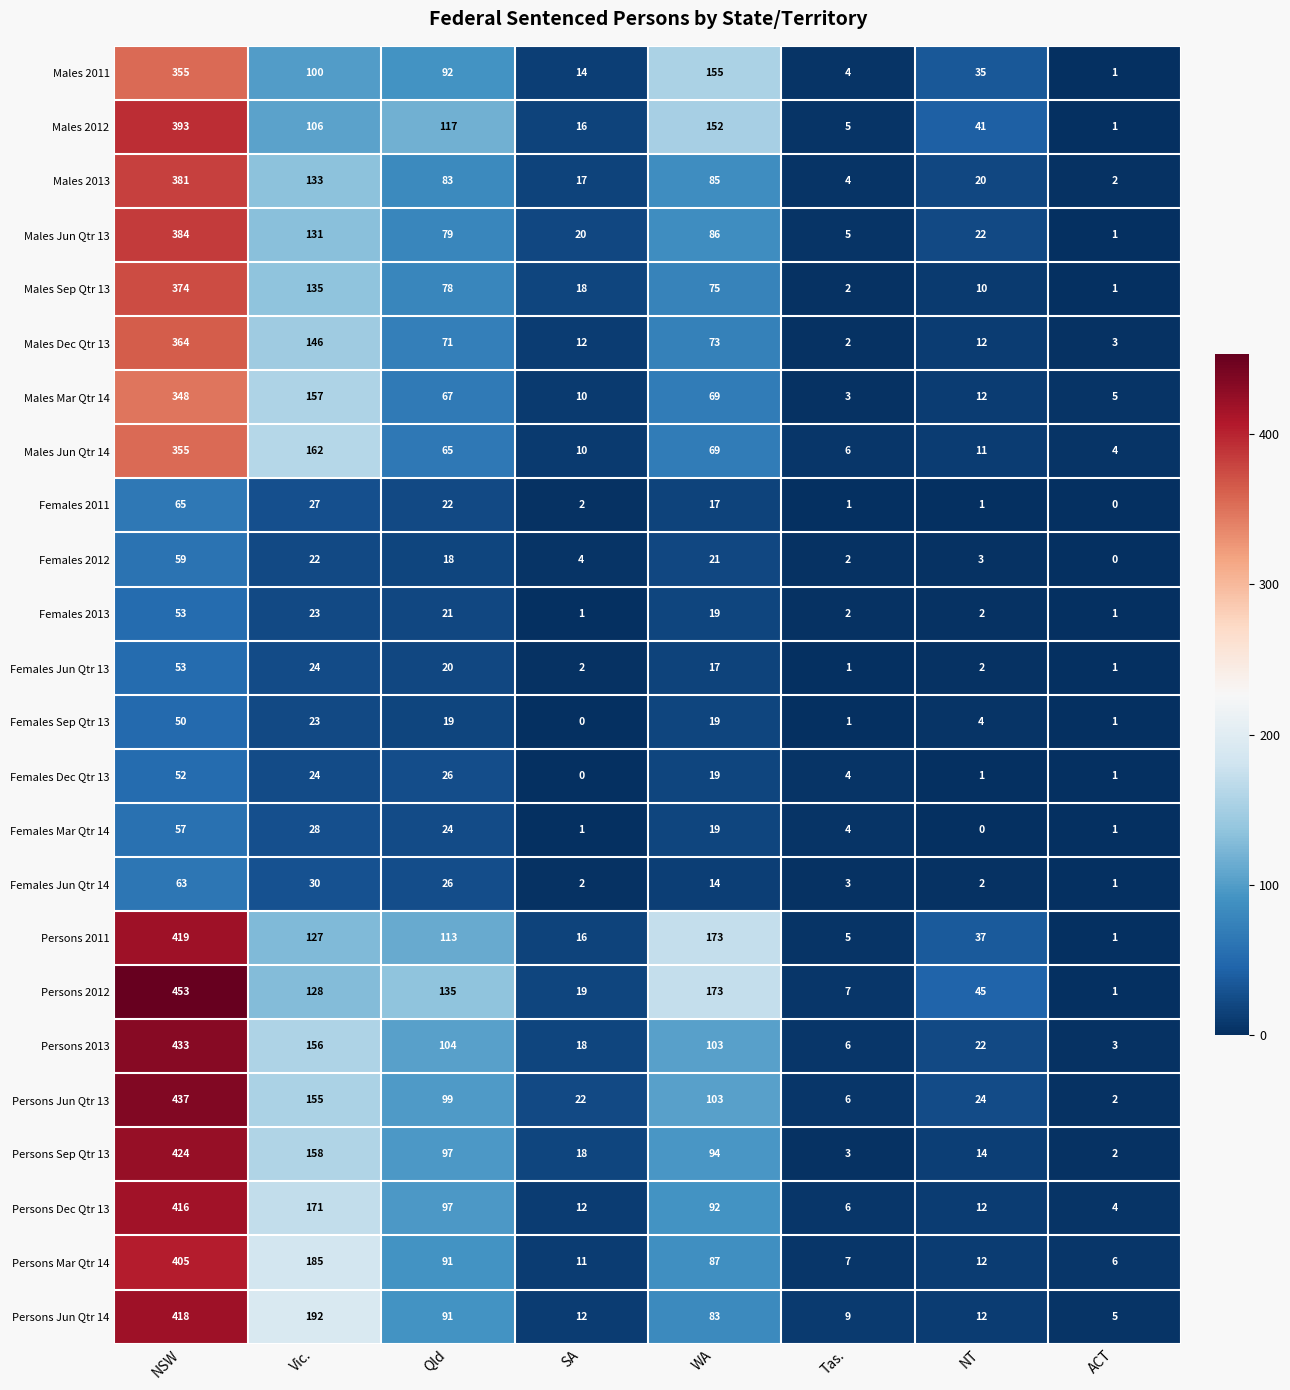

At which label does Males Jun Qtr 14 reach its peak?

NSW